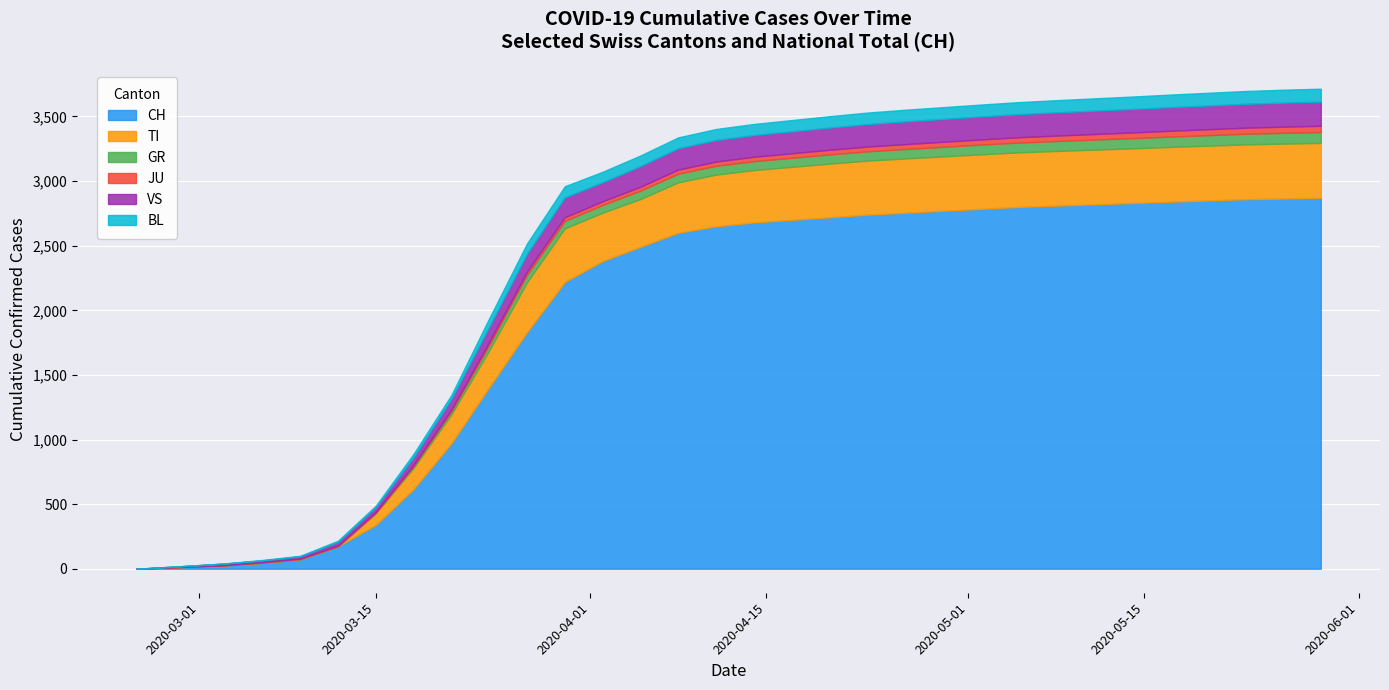

What is the sum of the BL values at 2020-05-24 and 2020-04-12?

216